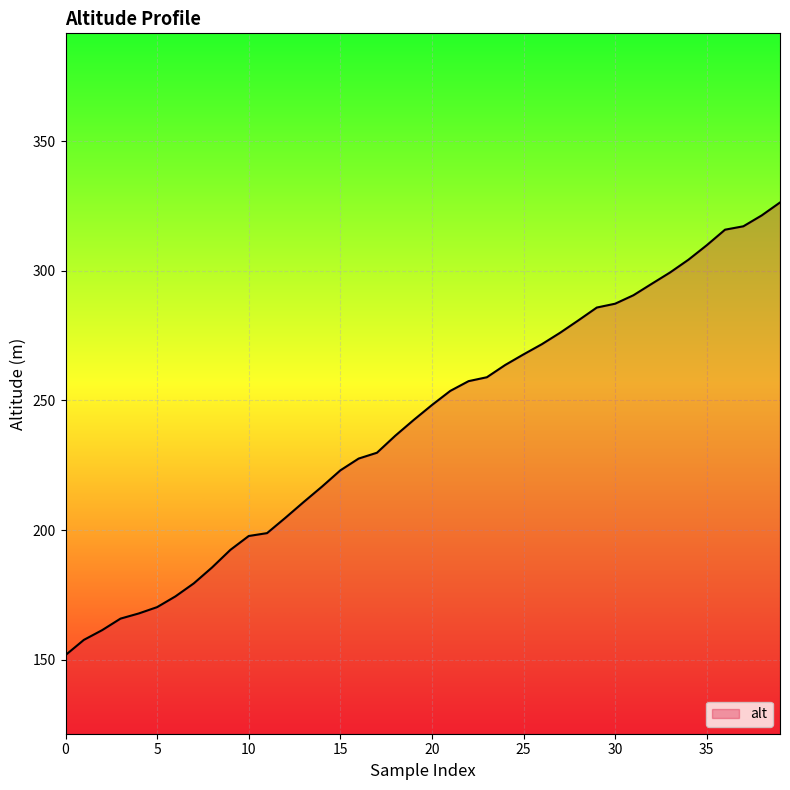

How many lines are shown in the chart?

1